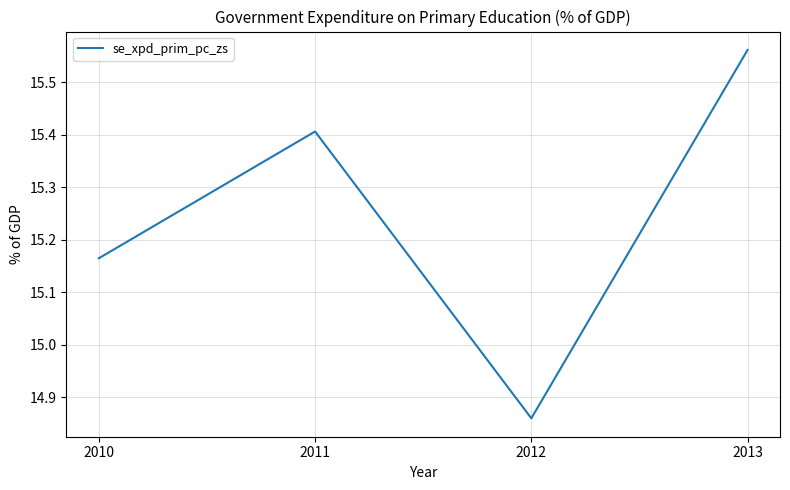

What is the difference between the maximum and second lowest values?

0.4